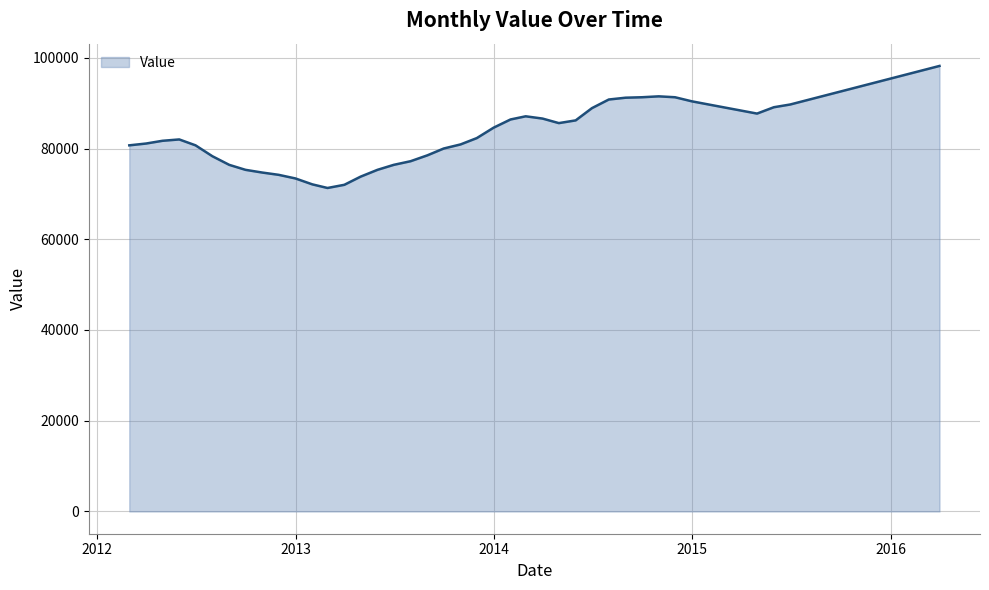

What is the maximum value shown in the chart?

98200